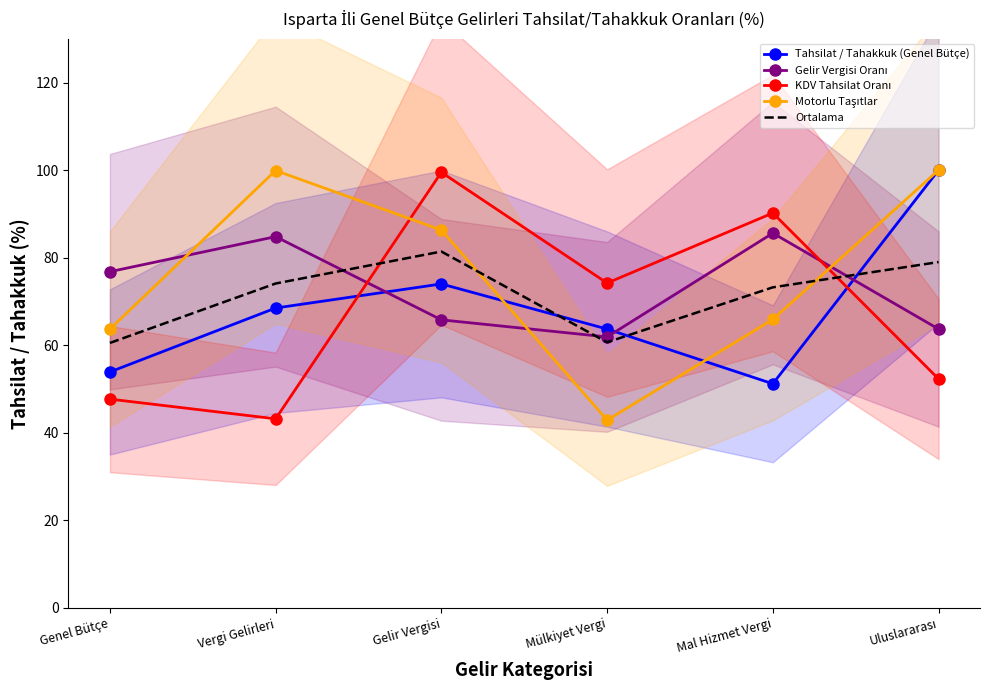

What is the value of the Motorlu Taşıtlar point at the 1st from the left?

63.7